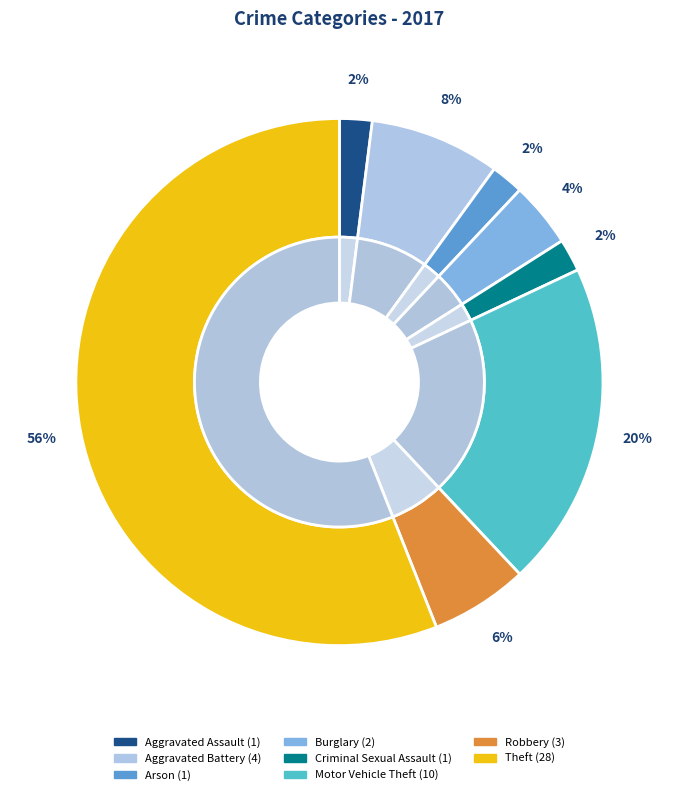

To the nearest percent, what percentage of the pie is Robbery?

6%